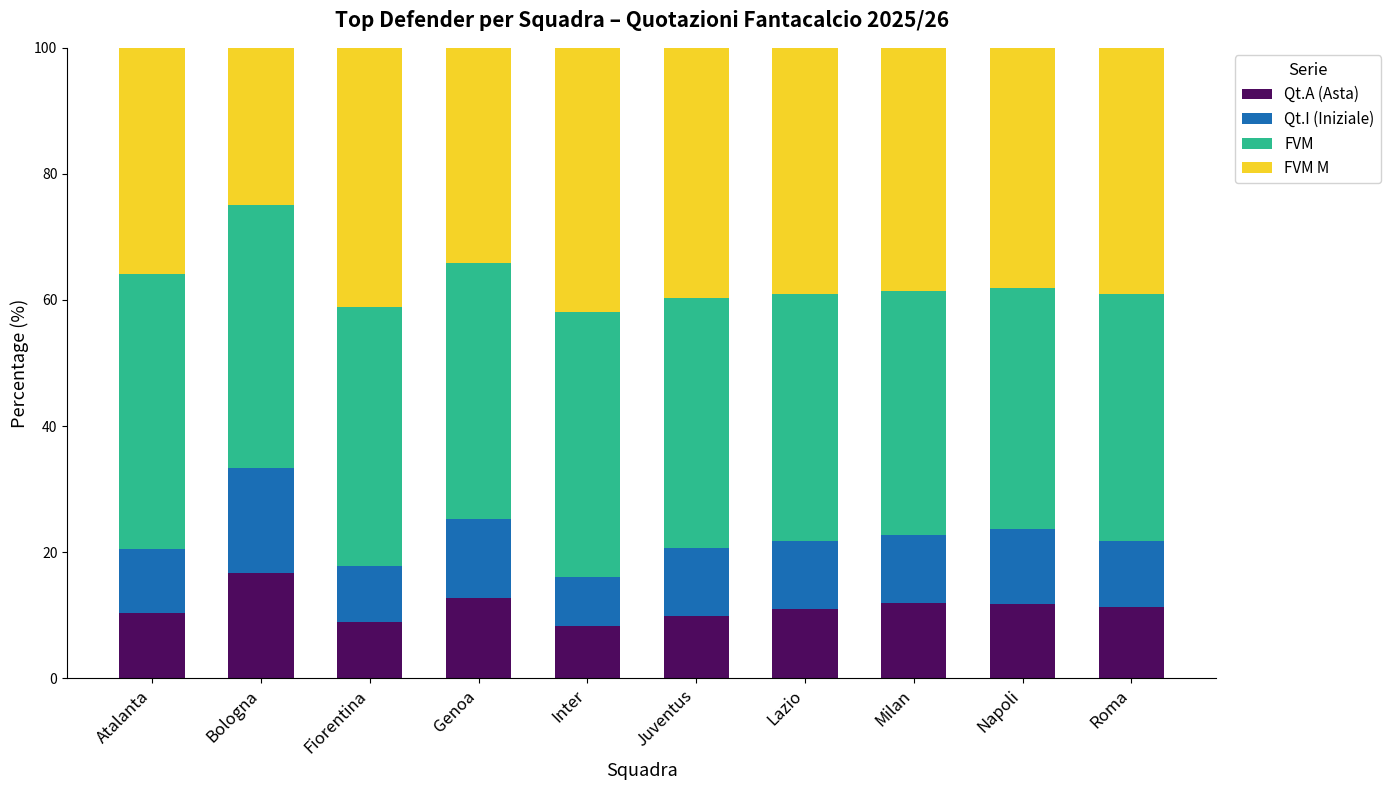

What is the total value across all series at Bologna?

100.0